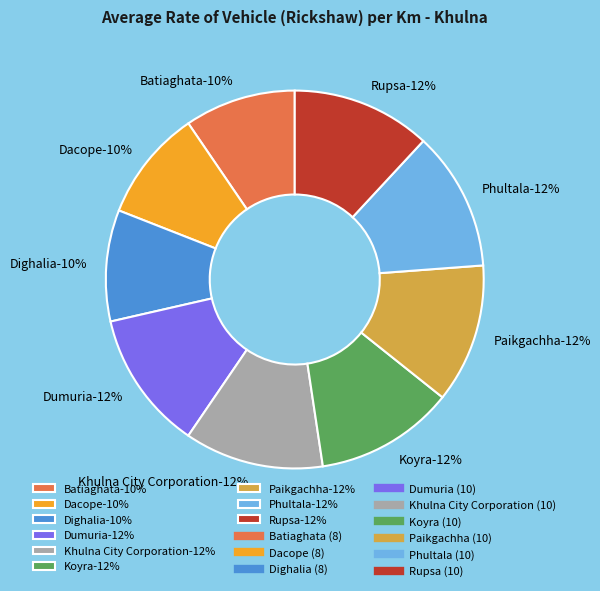

The Dacope slice represents 10% of the pie. True or false?

True